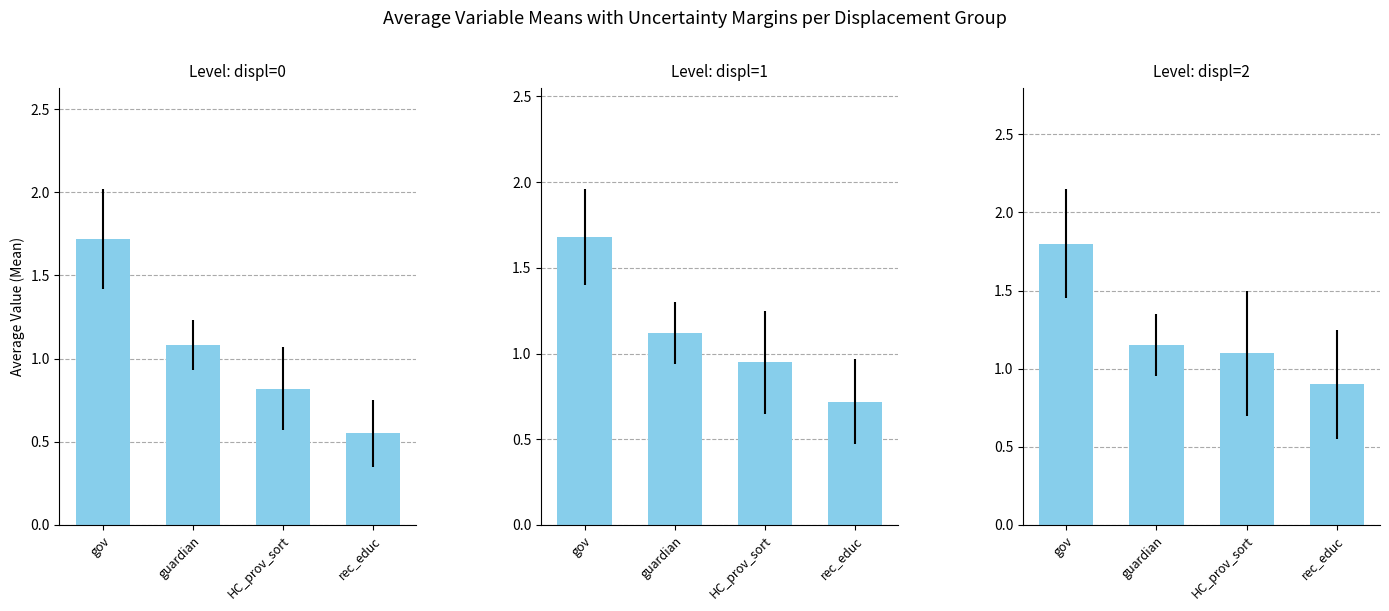

What are all the series names shown in the legend?

displ=0, displ=1, displ=2